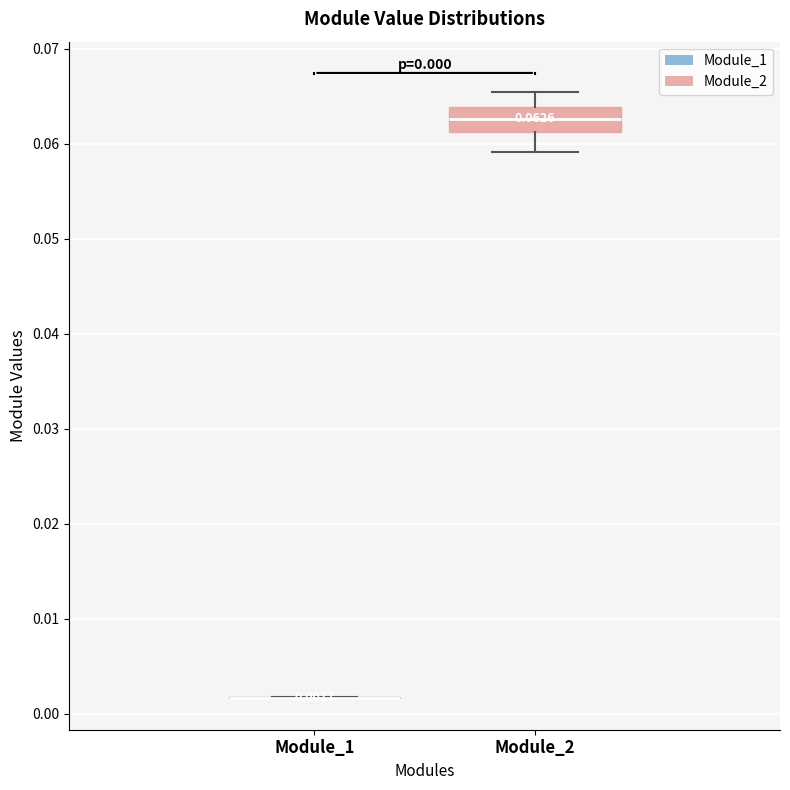

Which box is the tallest, from its lower edge to its upper edge?

Module_2